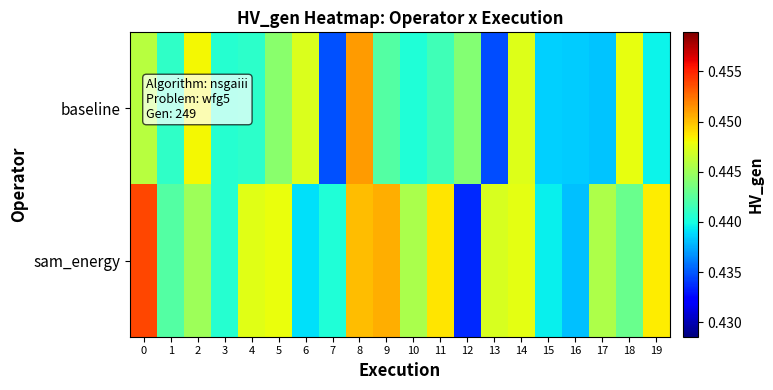

Between 9 and 17, which series saw the biggest shift?

sam_energy